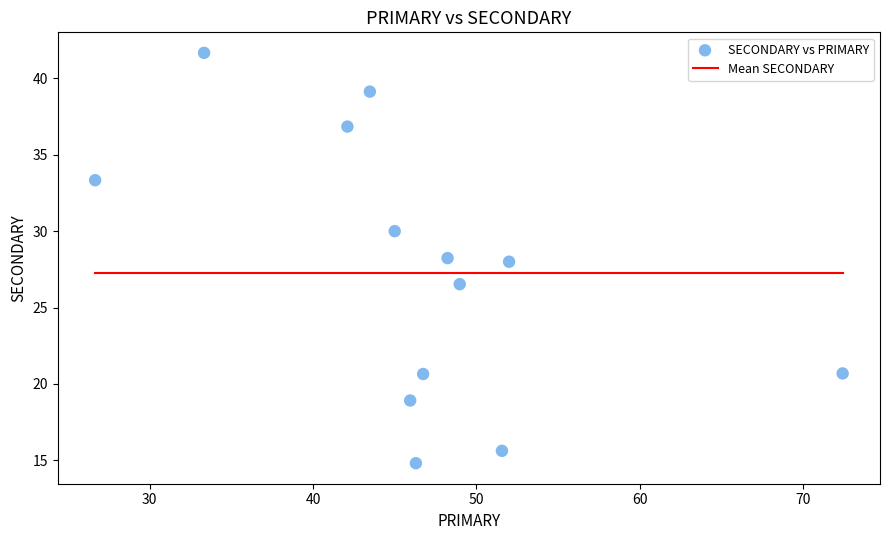

What is the range of Y values (max minus min)?

26.9